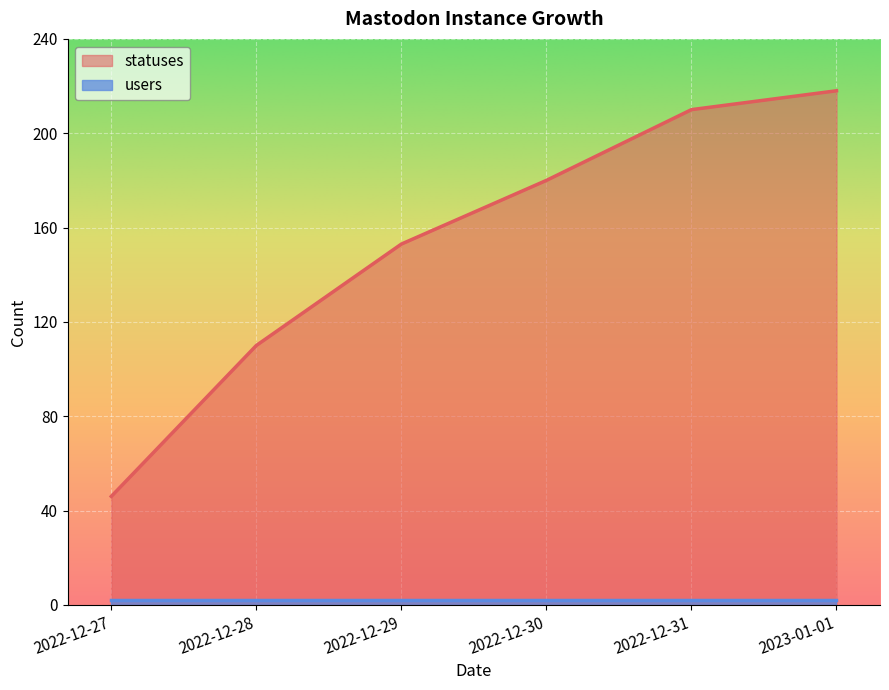

What is the label of the 3rd point from the right?

2022-12-30